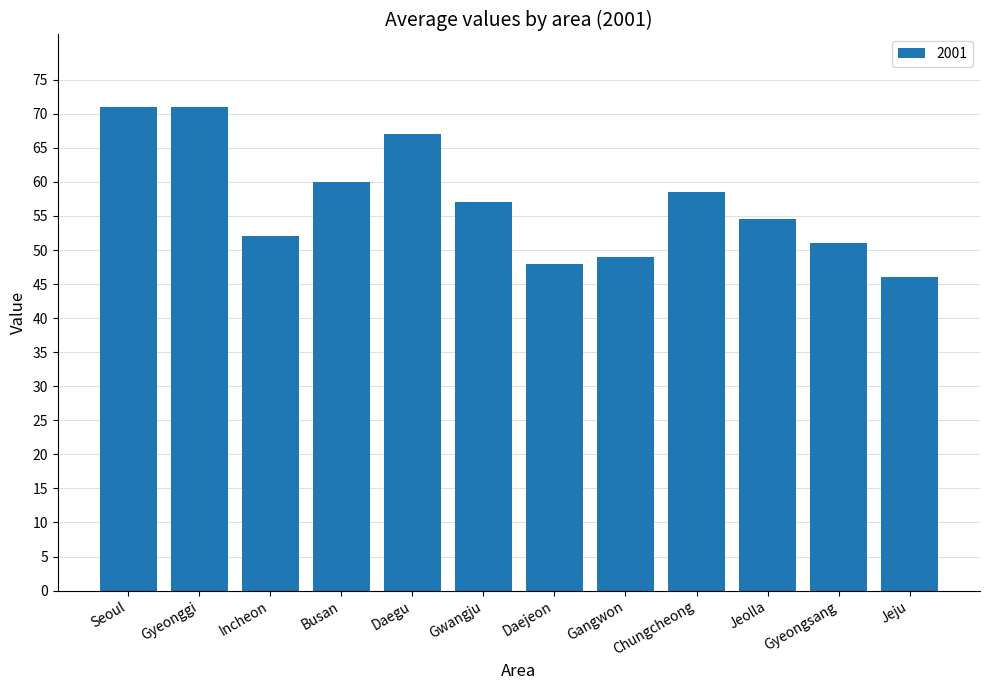

What is the label of the 12th bar from the right?

Seoul